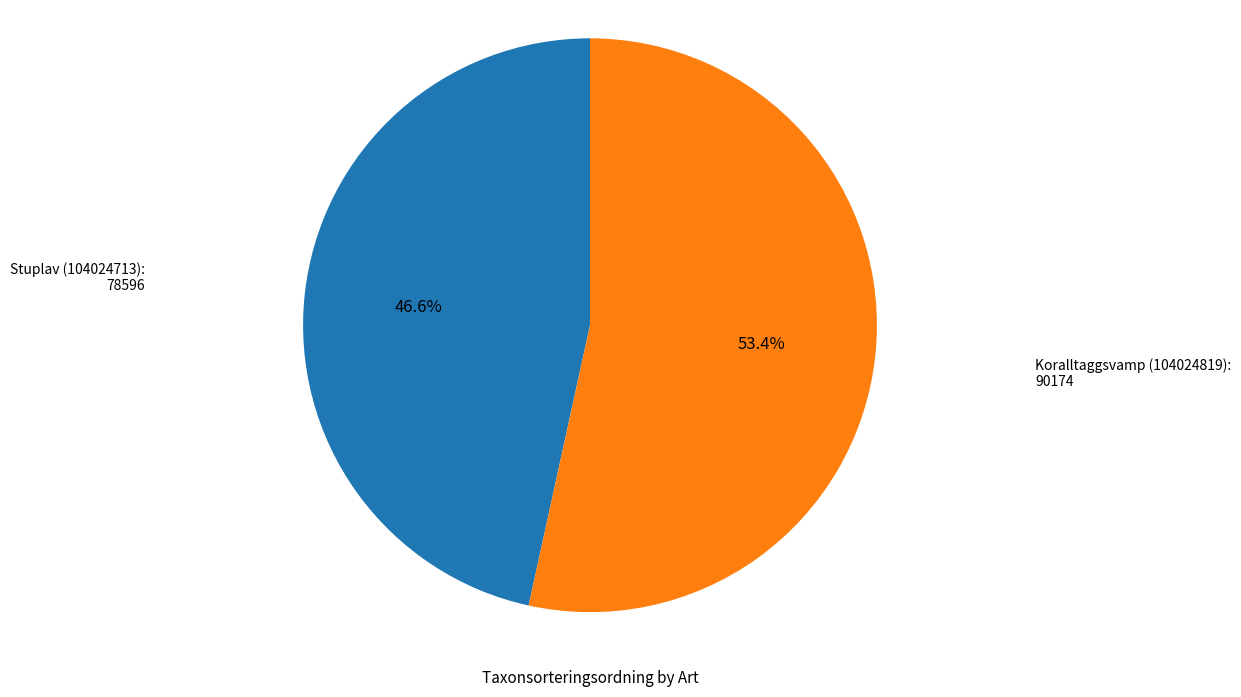

Is there a majority slice in this chart?

Yes